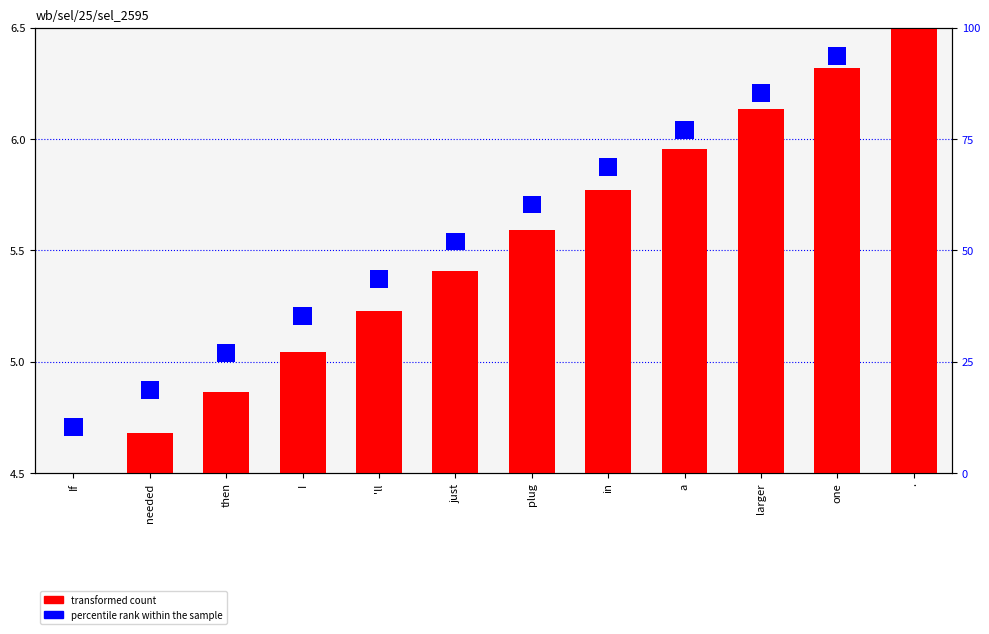

What is the label of the 12th bar from the right?

If